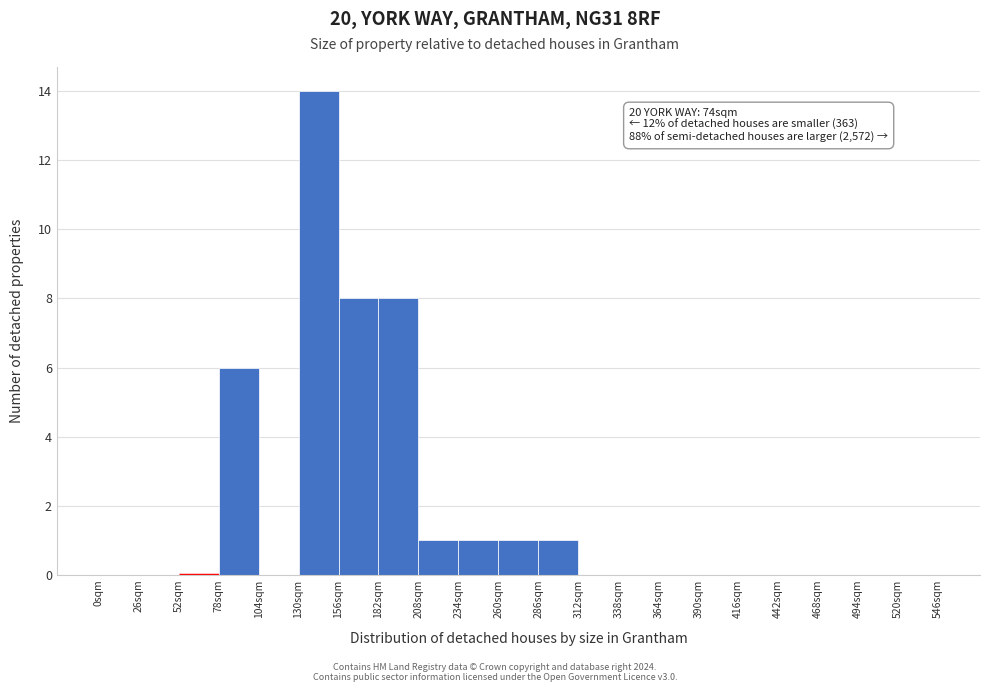

Over which range of the x-axis is the bar tallest?

130 to 156